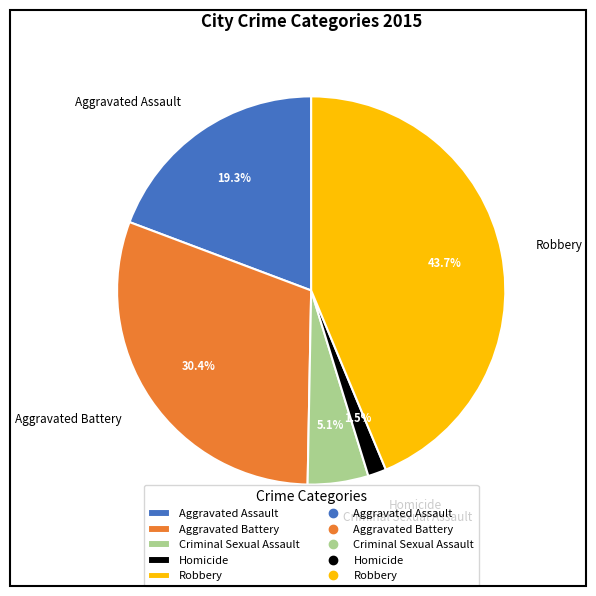

To the nearest percent, what is the combined percentage of Aggravated Assault and Homicide?

21%